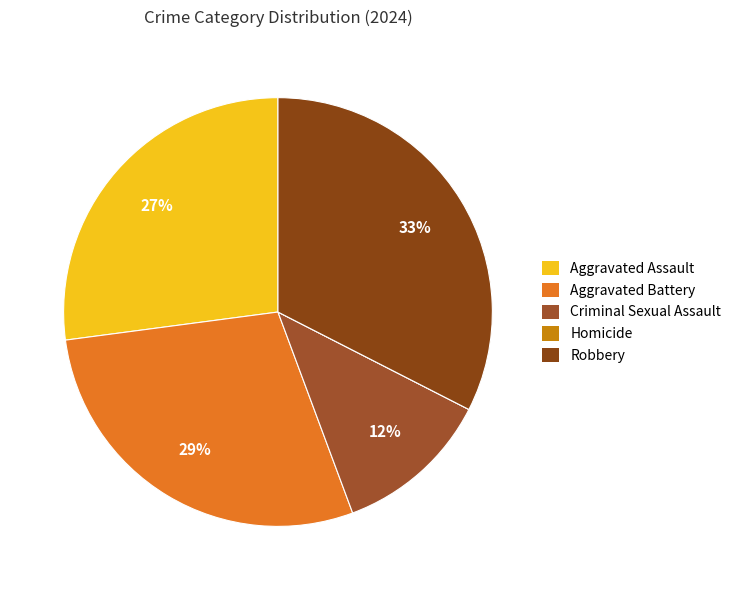

Between Robbery and Aggravated Battery, which is larger?

Robbery